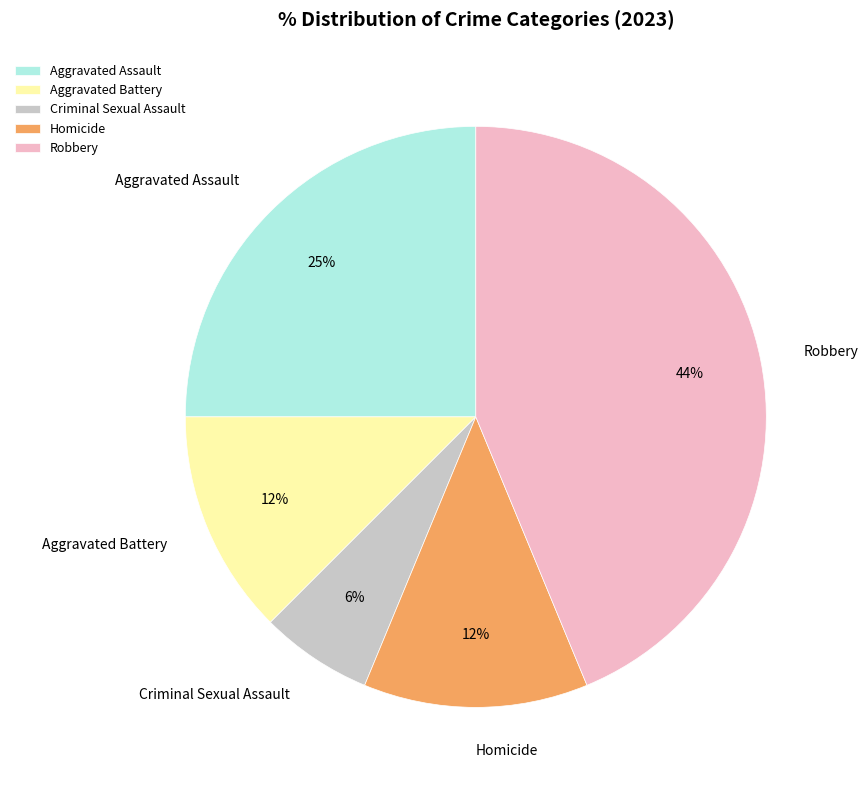

To the nearest percent, what is the difference between the Aggravated Battery and Criminal Sexual Assault slice percentages?

6%